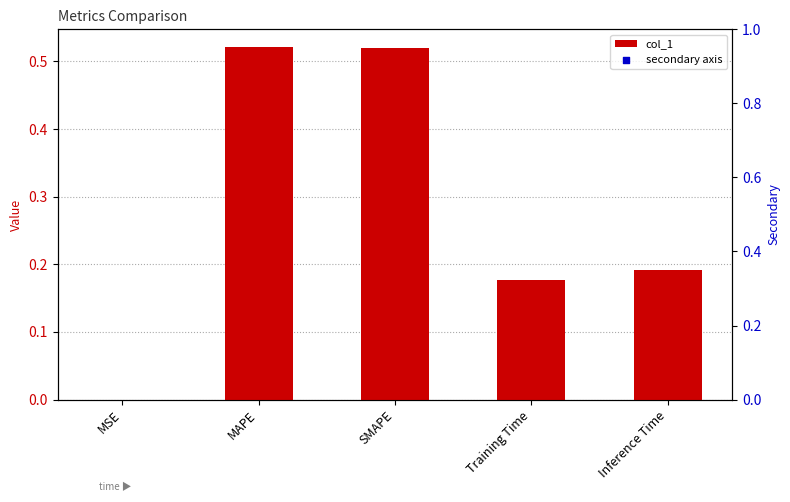

What is the change in value from MSE to Training Time?

+0.2